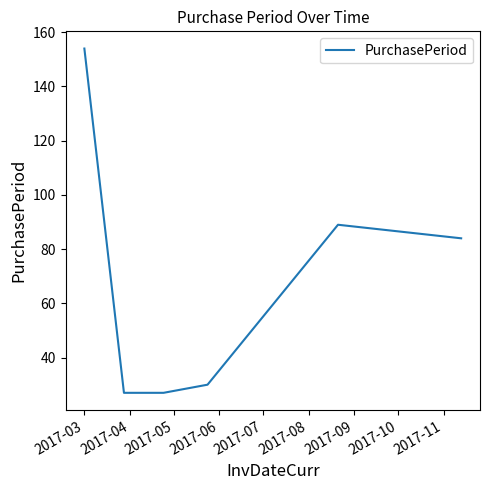

Count the number of categories in the chart.

6